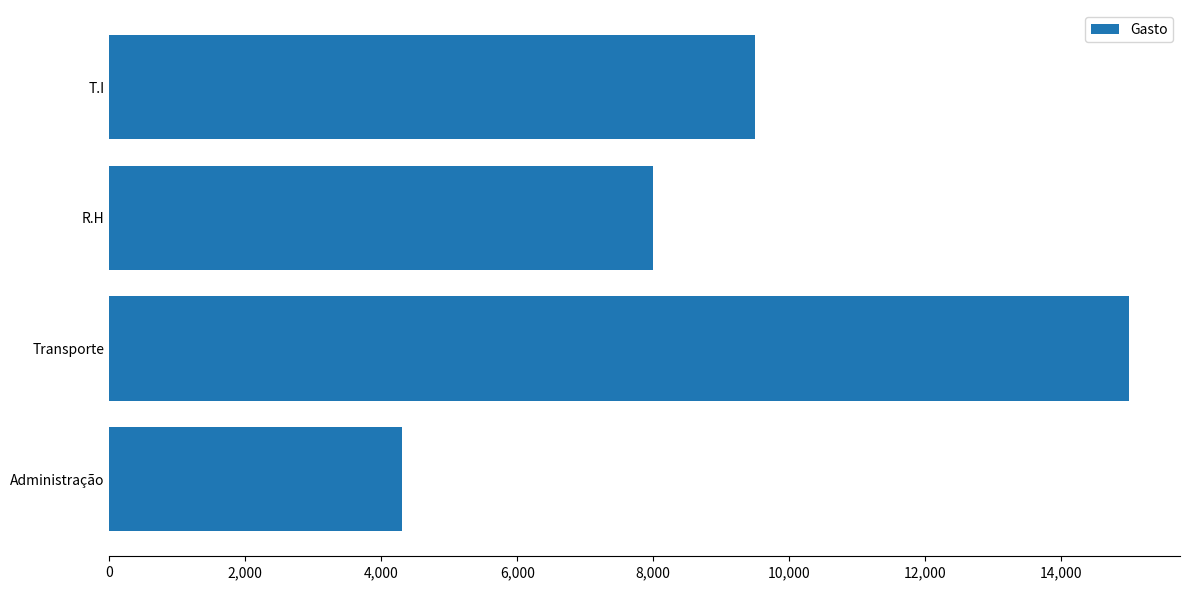

List the labels in order of value, smallest first.

Administração, R.H, T.I, Transporte